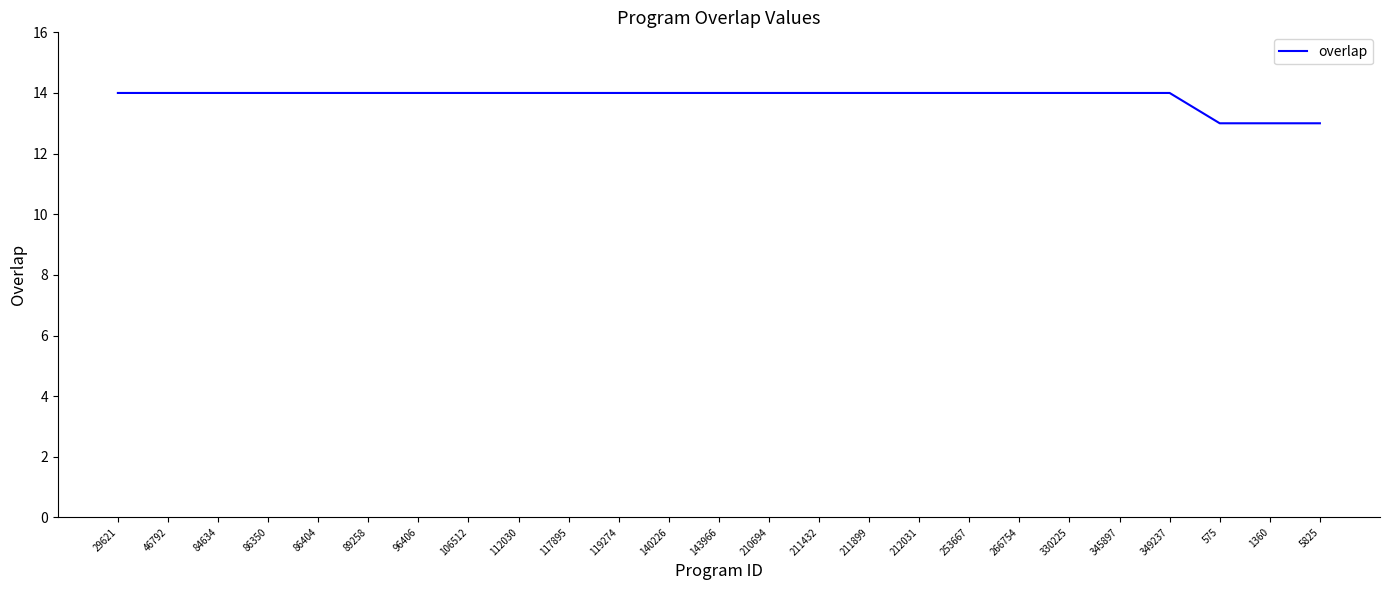

Does the chart display data point markers on the line(s)?

No